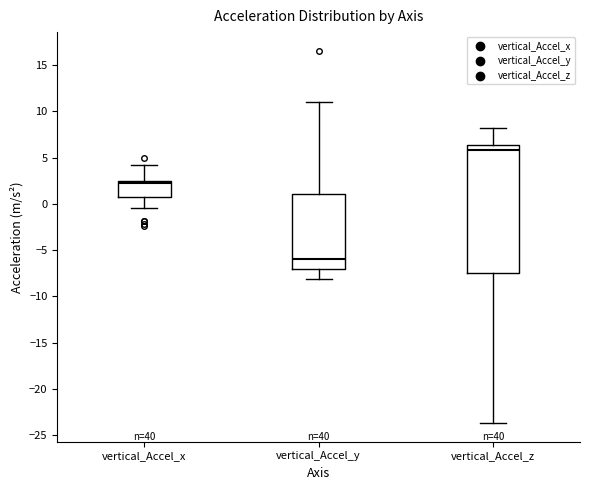

Reading left to right, read every box against the y-axis: the position of its median line, the range the box covers, and the ends of its whiskers. The values are not printed on the chart, so give them approximately, as read against the axis.

vertical_Accel_x: median 2.5 (just below the box's upper edge), box 1.0 to 2.5, whiskers -0.5 to 4.0
vertical_Accel_y: median -6.0, box -7.0 to 1.0, whiskers -8.0 to 11.0
vertical_Accel_z: median 6.0, box -7.5 to 6.5, whiskers -23.5 to 8.0